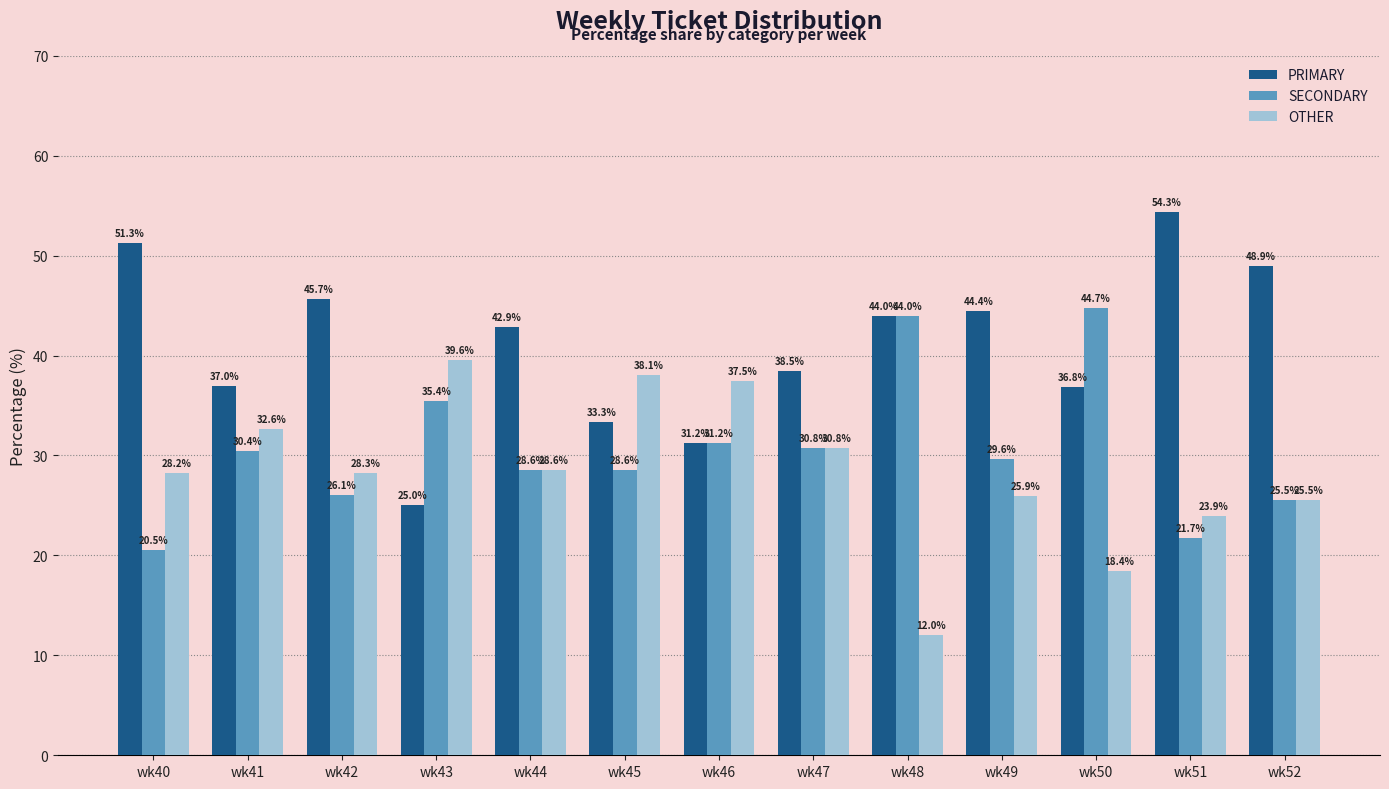

Is the value of SECONDARY at wk43 greater than the value of OTHER at wk47?

Yes